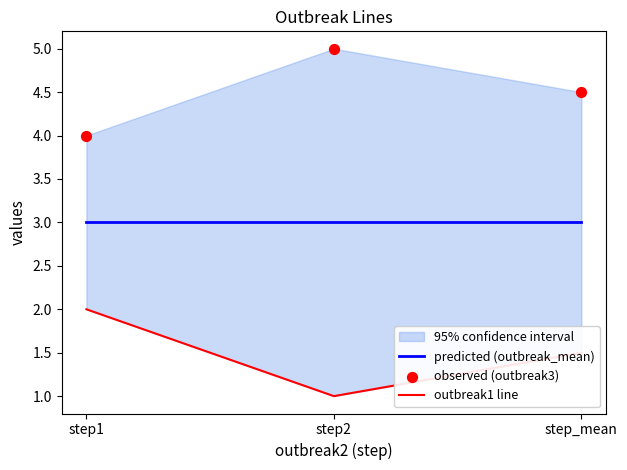

What is the total value across all series at step_mean?

9.0